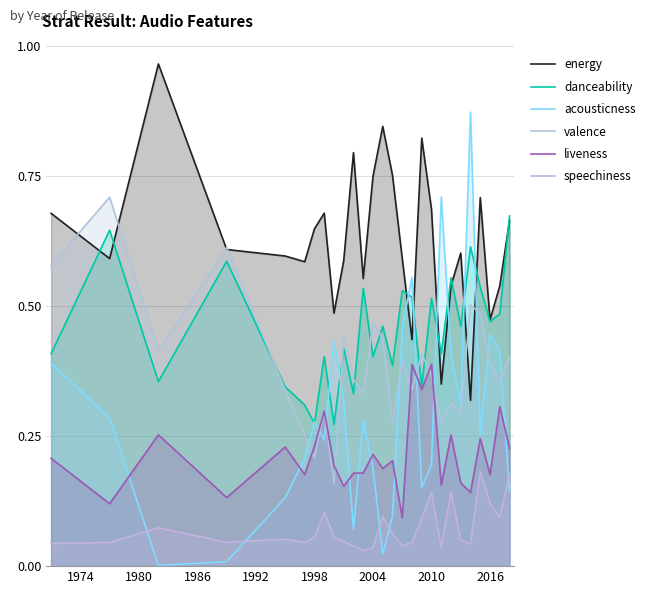

True or false: danceability has more than 2 points higher than both neighbors.

True